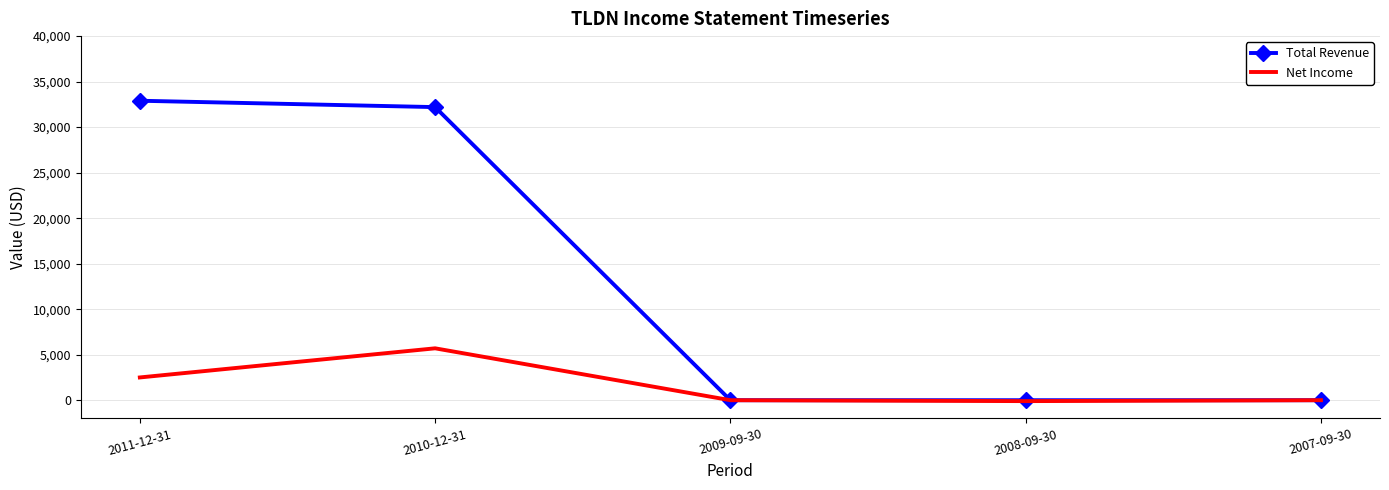

What is the total value across all series at 2008-09-30?

-100